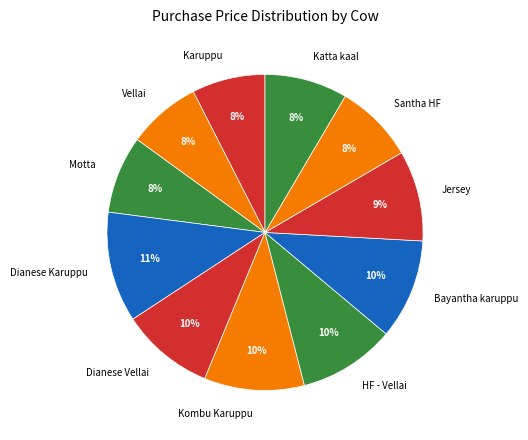

Does Vellai account for over 50% of the chart?

No